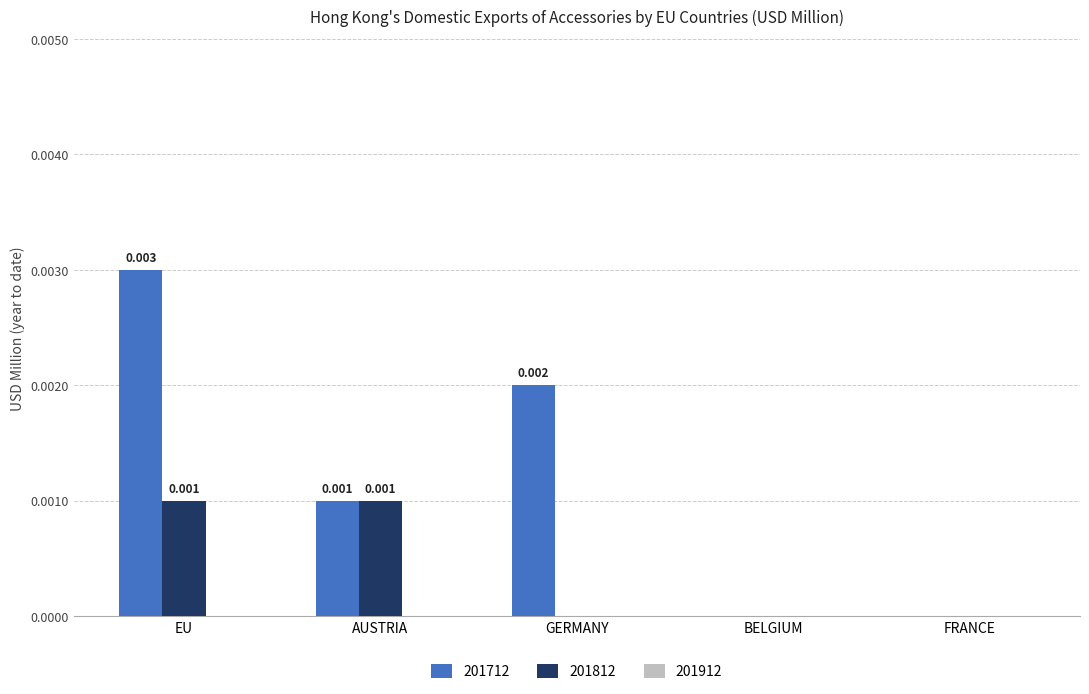

At which category is the sum across all series the highest?

EU